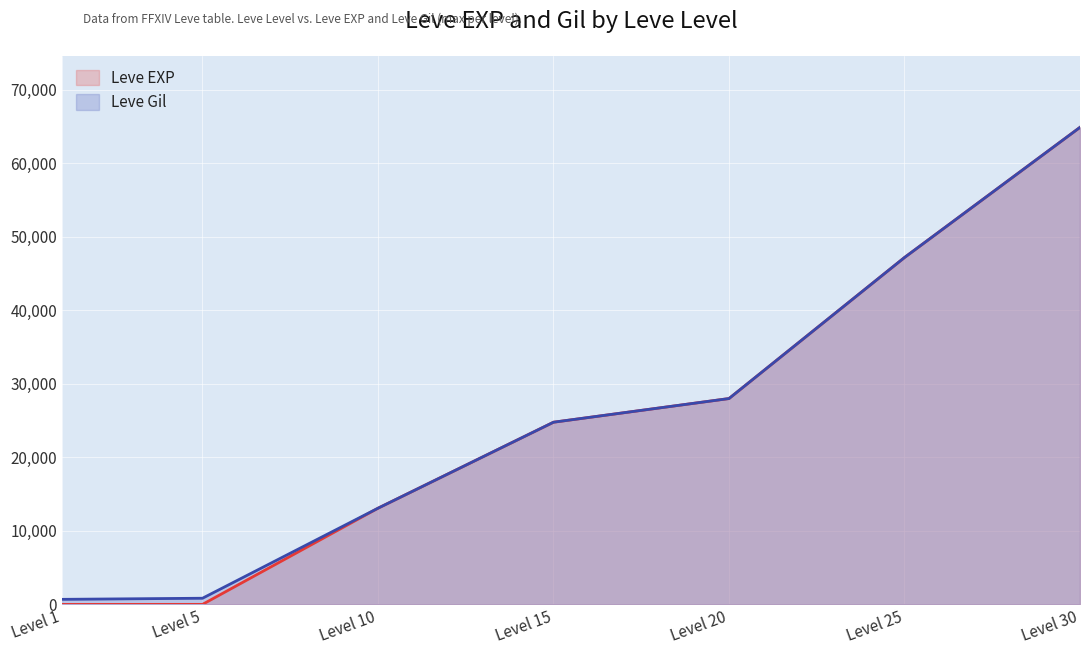

How many categories are shown in the chart?

7